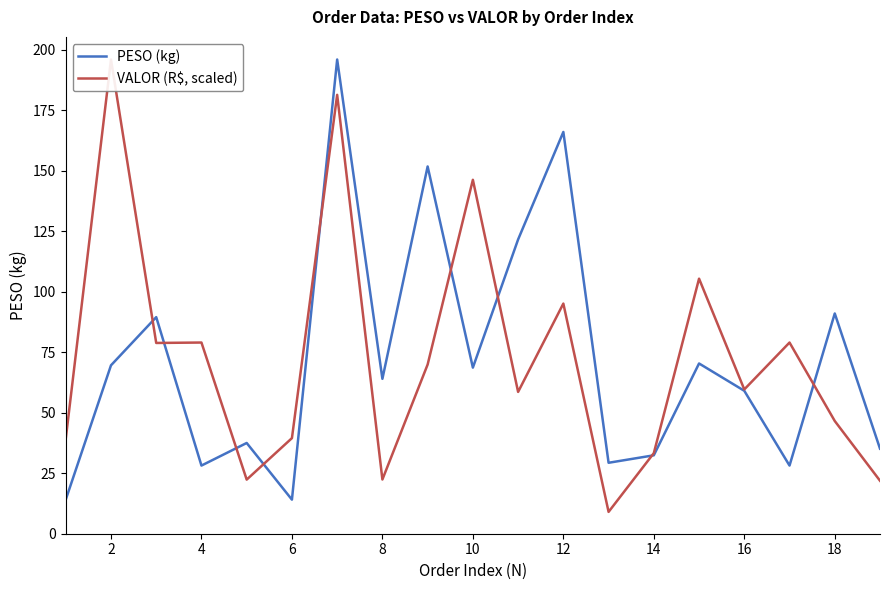

Reading left to right, transcribe all the data shown in this chart.

PESO (kg): 14.1	69.6	89.5	28.2	37.5	14.1	195.9	64.0	151.7	68.6	121.6	166.0	29.3	32.4	70.3	59.0	28.2	91.0	35.1
VALOR (R$, scaled): 39.2	195.9	78.8	79.0	22.4	39.5	181.3	22.4	69.9	146.2	58.6	95.1	9.0	33.3	105.4	59.6	79.0	46.6	21.9